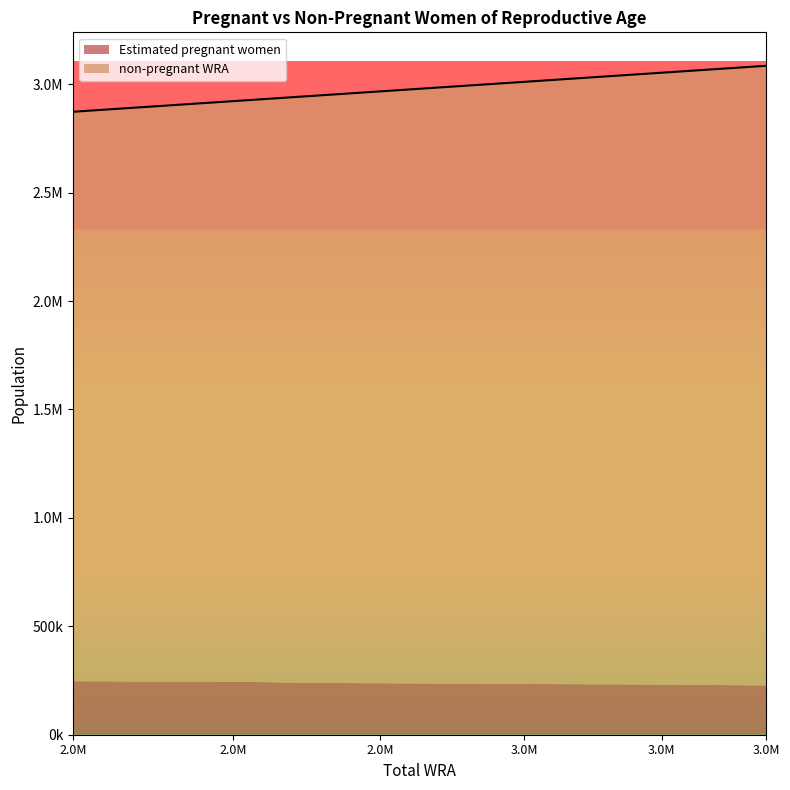

Does the chart have visible grid lines?

No